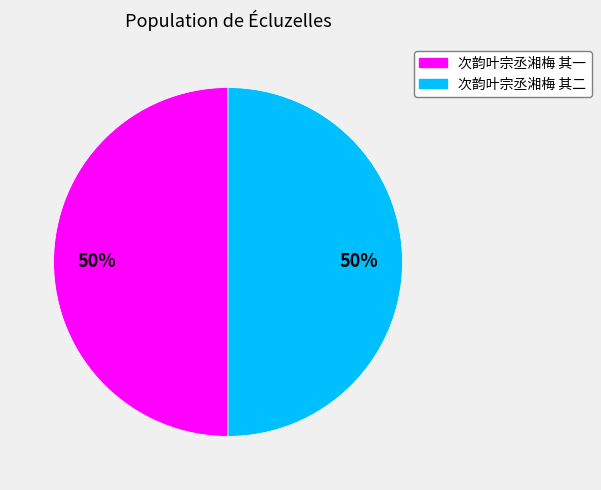

The 次韵叶宗丞湘梅 其二 slice represents 50% of the pie. True or false?

True